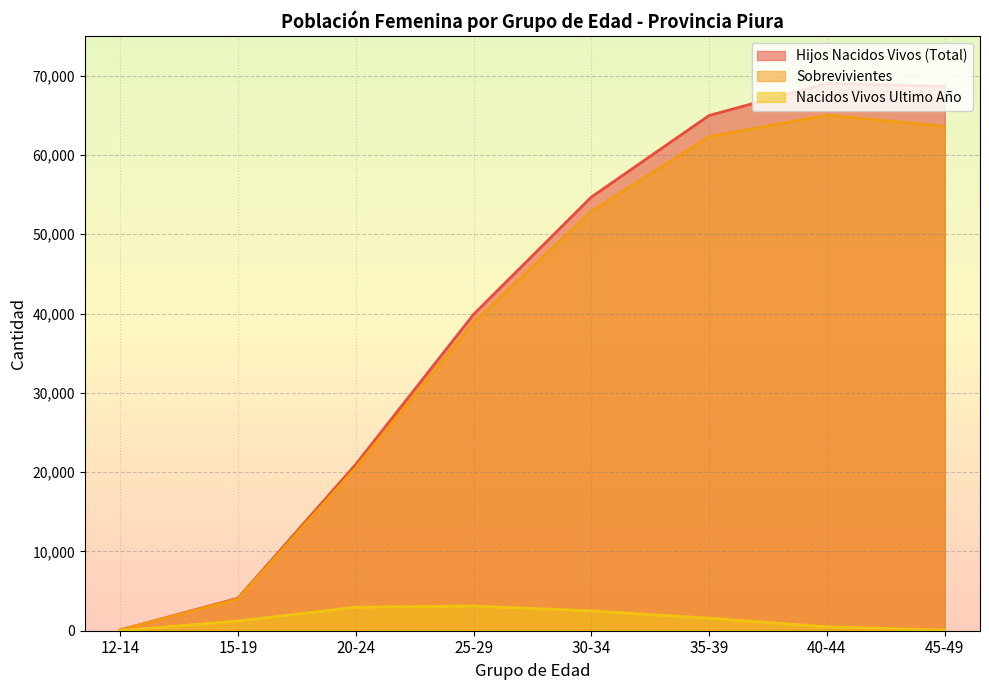

Reading left to right, transcribe all the data shown in this chart.

Hijos Nacidos Vivos (Total): 94	4102	20976	39892	54692	64976	69025	68654
Sobrevivientes: 91	4013	20569	38889	52892	62306	65020	63606
Nacidos Vivos Ultimo Año: 11	1223	2963	3116	2497	1575	492	67